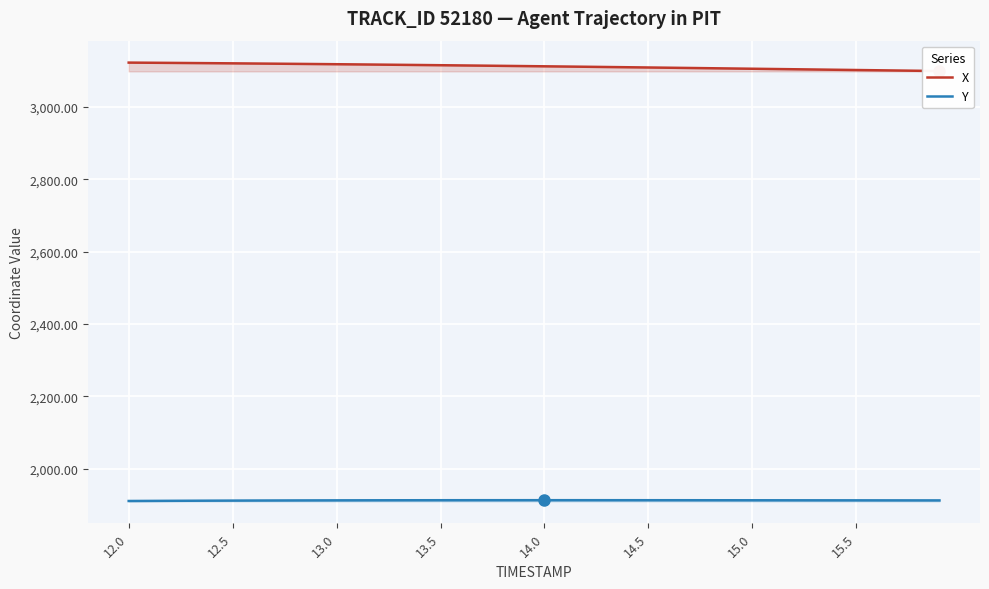

True or false: Y and X cross at least once.

False